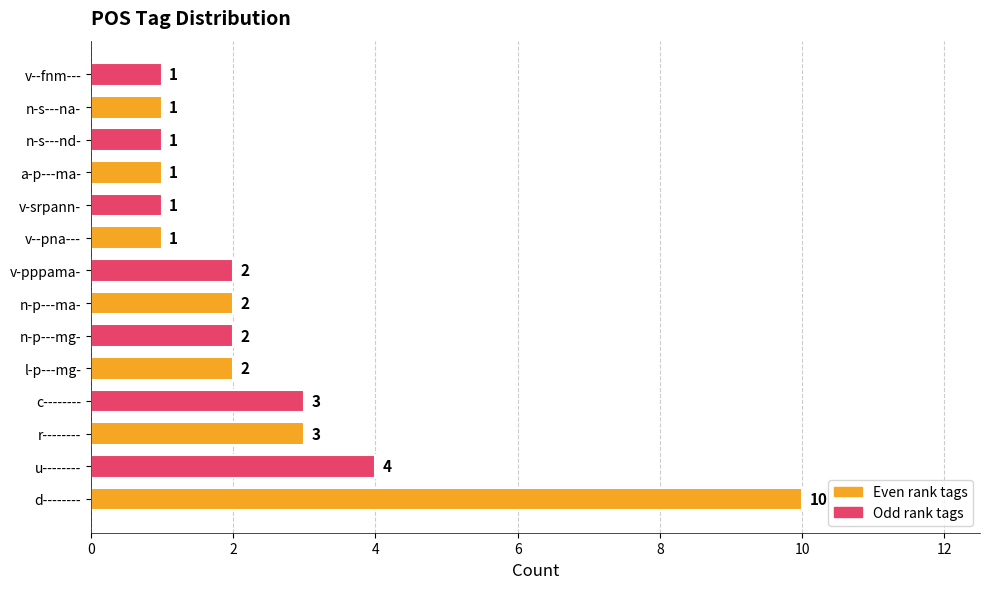

How many data points does each series have?

14